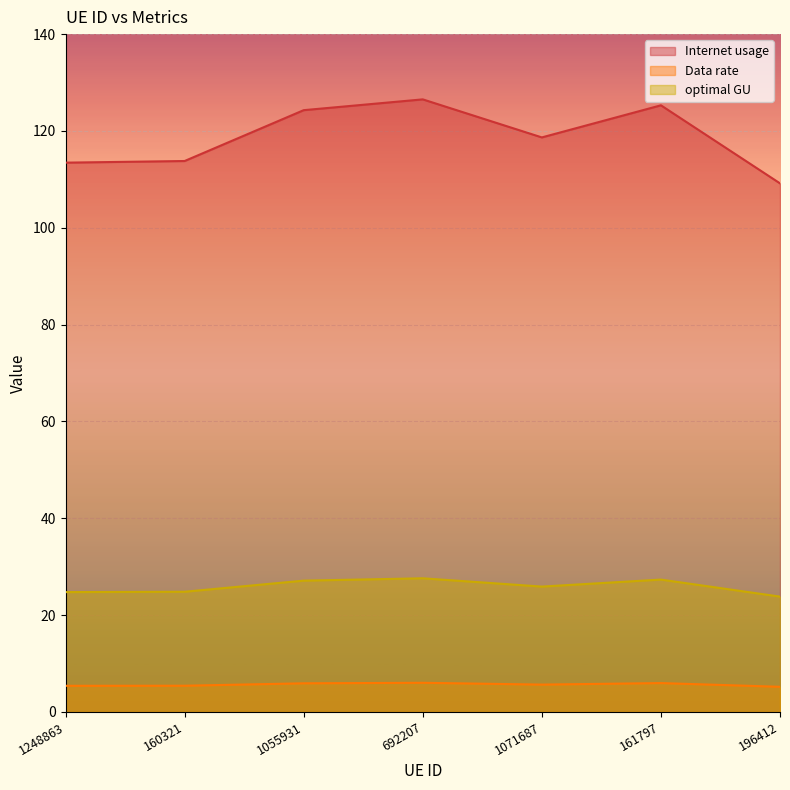

What is the difference between the maximum and minimum values in the Internet usage series?

17.3